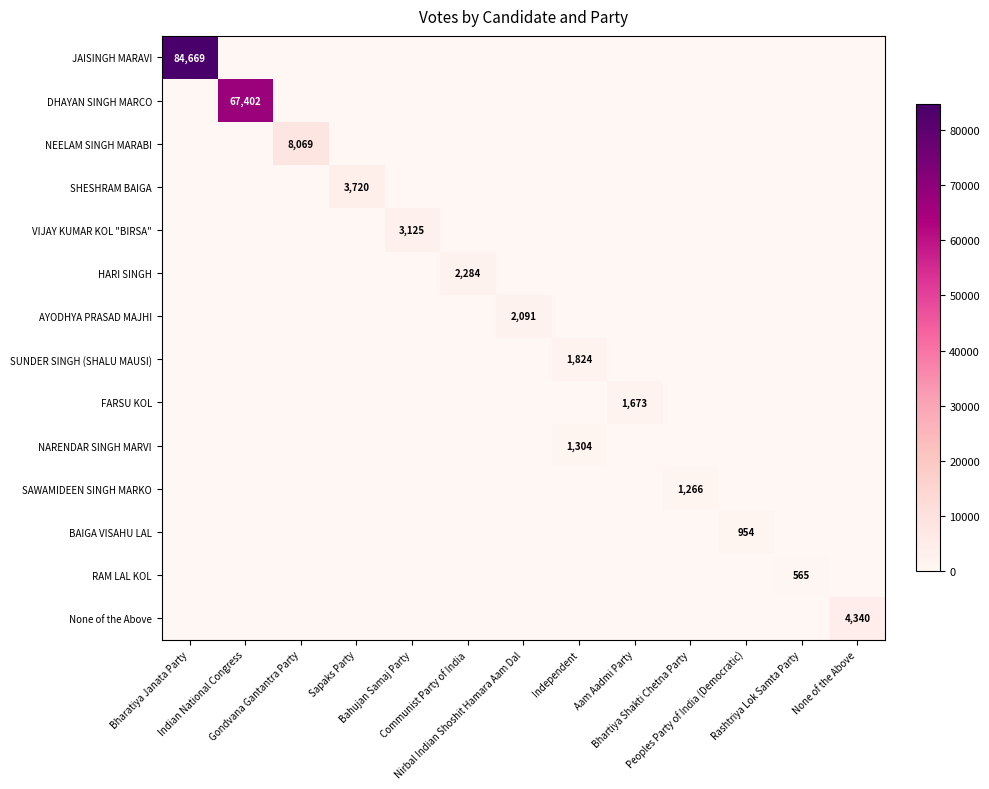

Is it true that SHESHRAM BAIGA equals 0 at Nirbal Indian Shoshit Hamara Aam Dal?

True